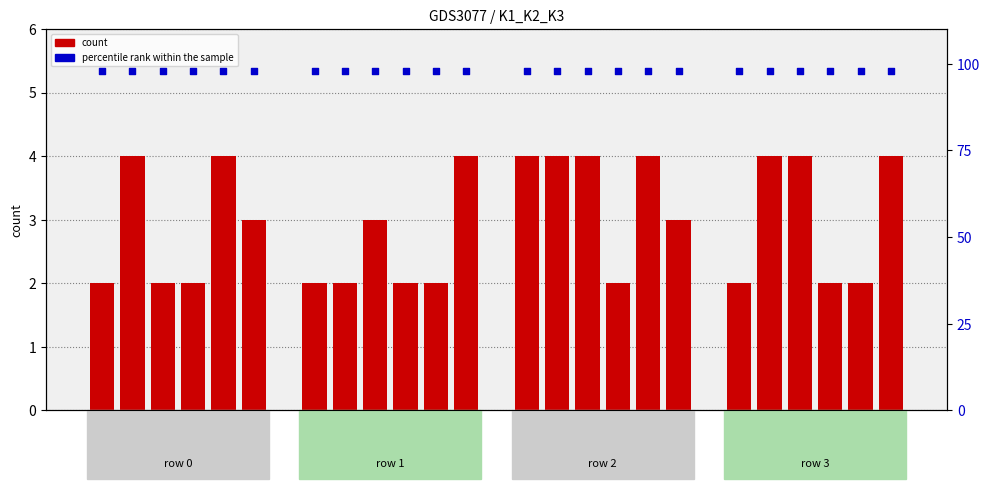

Which series has the largest total across all categories?

percentile rank within the sample